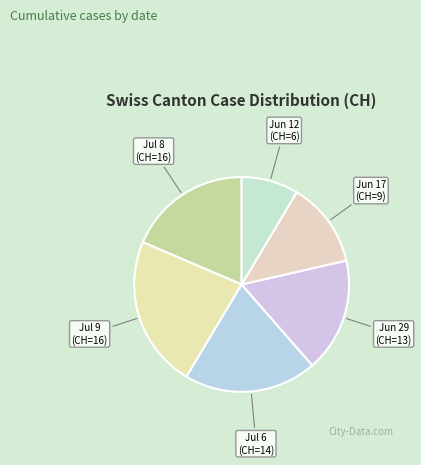

Is it true that Jul 8 (CH=16) is 10% of the pie?

False